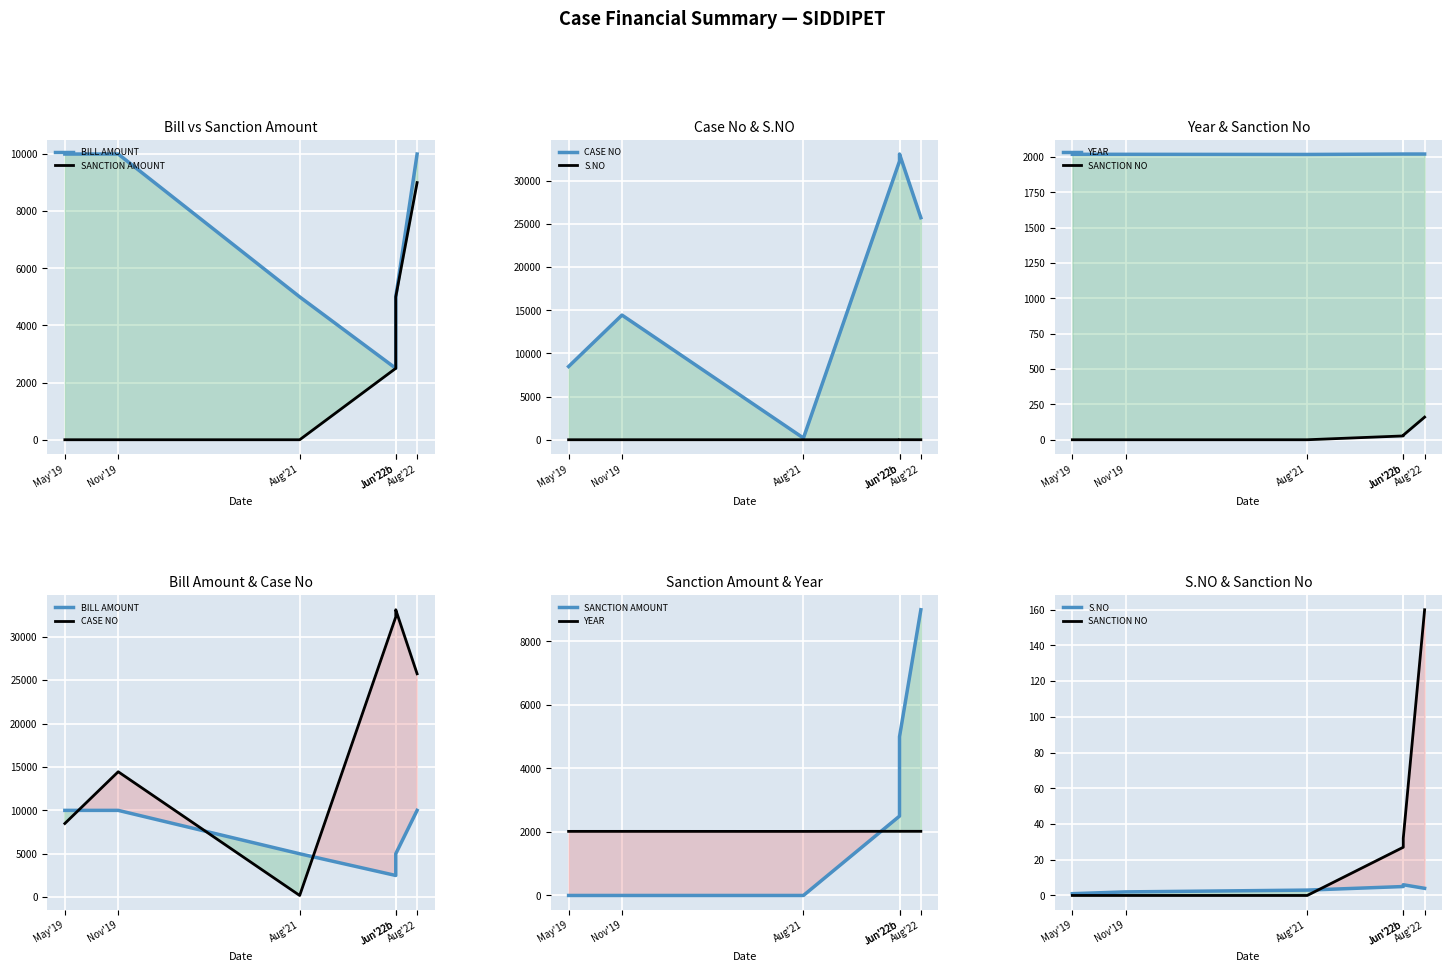

At which category is the sum across all series the highest?

Aug'22